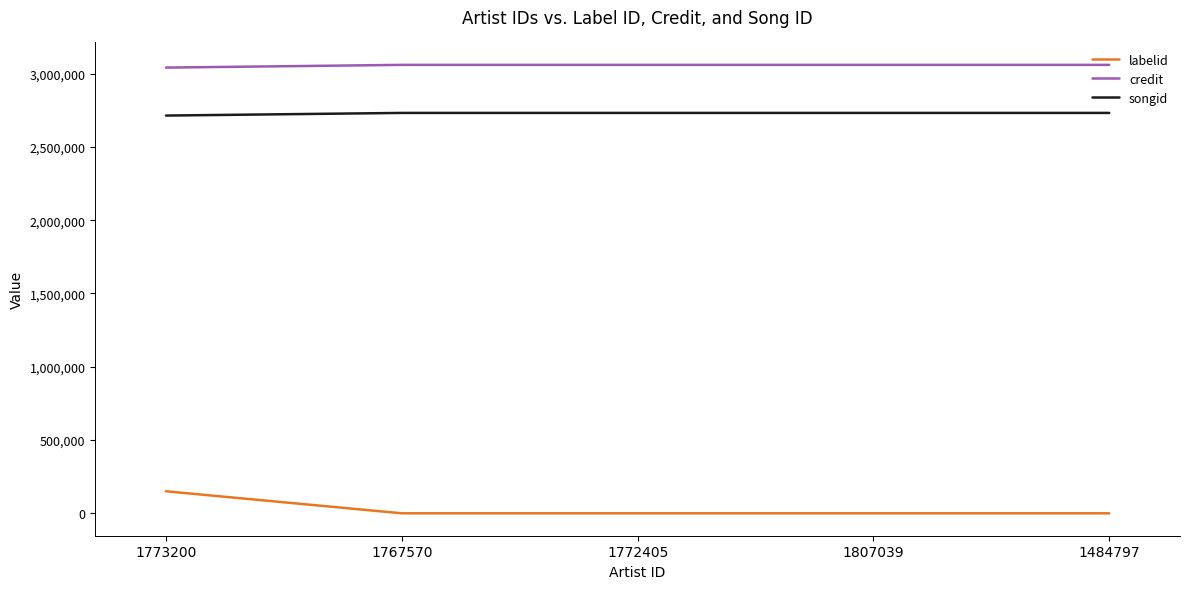

Reading right to left, extract all data points from this chart.

labelid: 1484797=-1	1807039=-1	1772405=-1	1767570=-1	1773200=150255
credit: 1484797=3060105	1807039=3060105	1772405=3060105	1767570=3060105	1773200=3041430
songid: 1484797=2732168	1807039=2732168	1772405=2732168	1767570=2732168	1773200=2714180